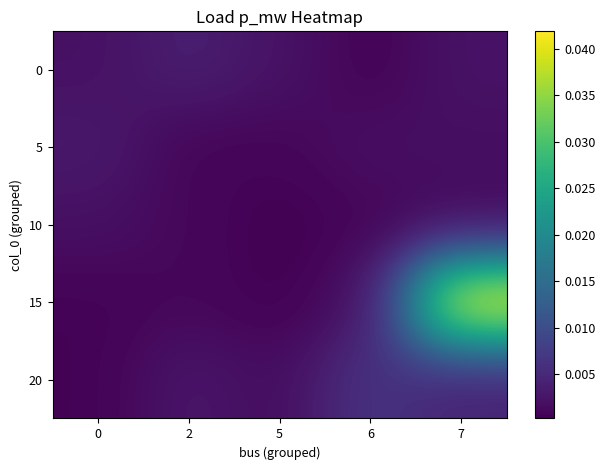

At which category is the sum across all series the highest?

7